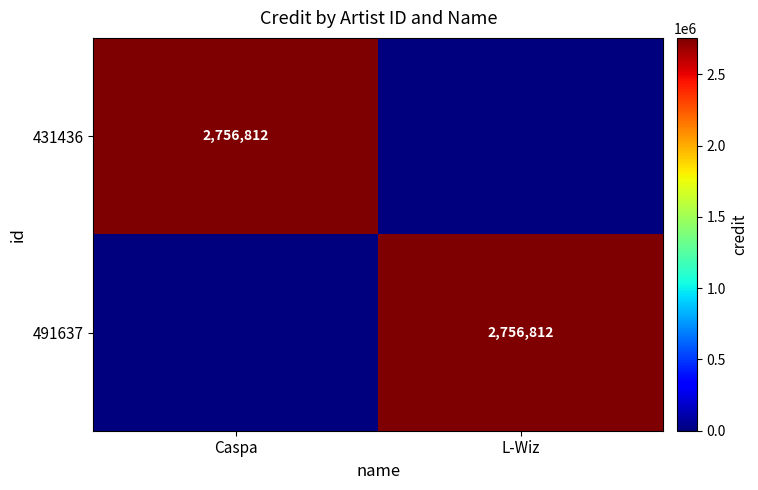

The 491637 series shows 2756812 at L-Wiz. True or false?

True